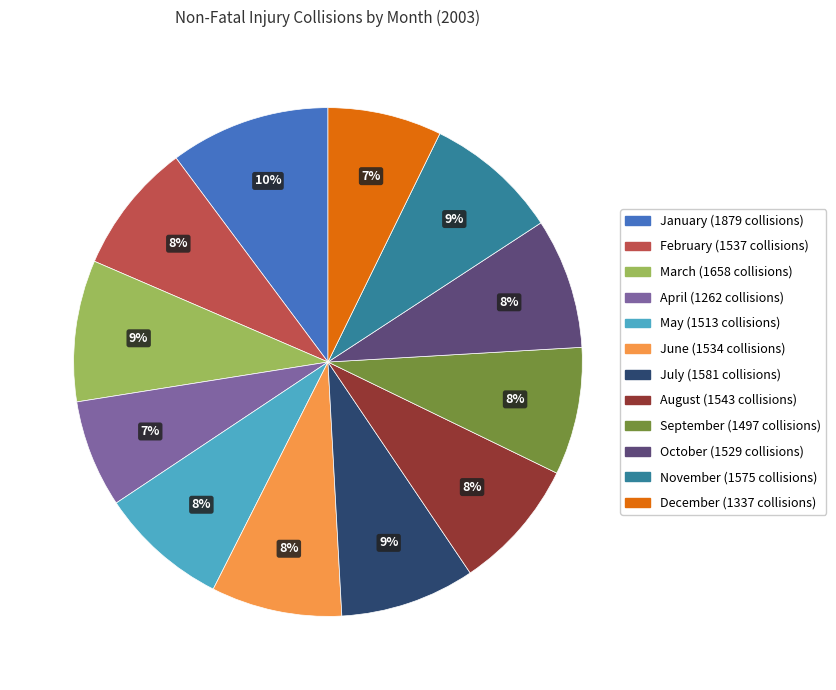

What is the largest slice in the pie chart?

January